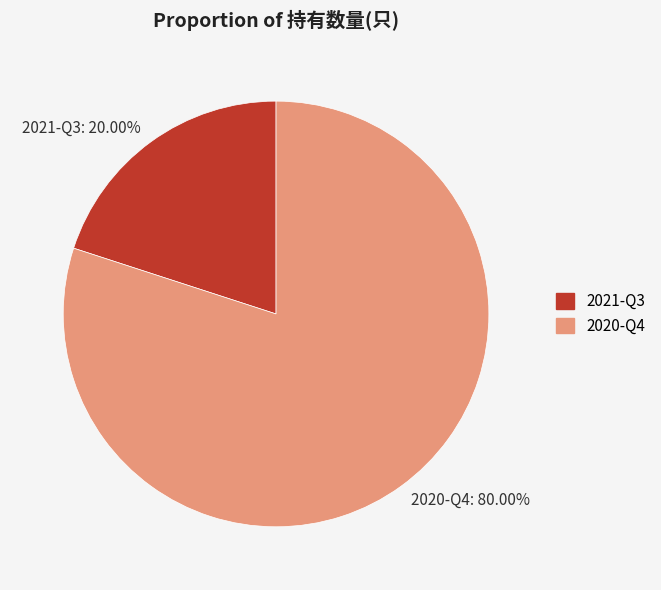

How much of the chart is everything except 2021-Q3?

80.0%